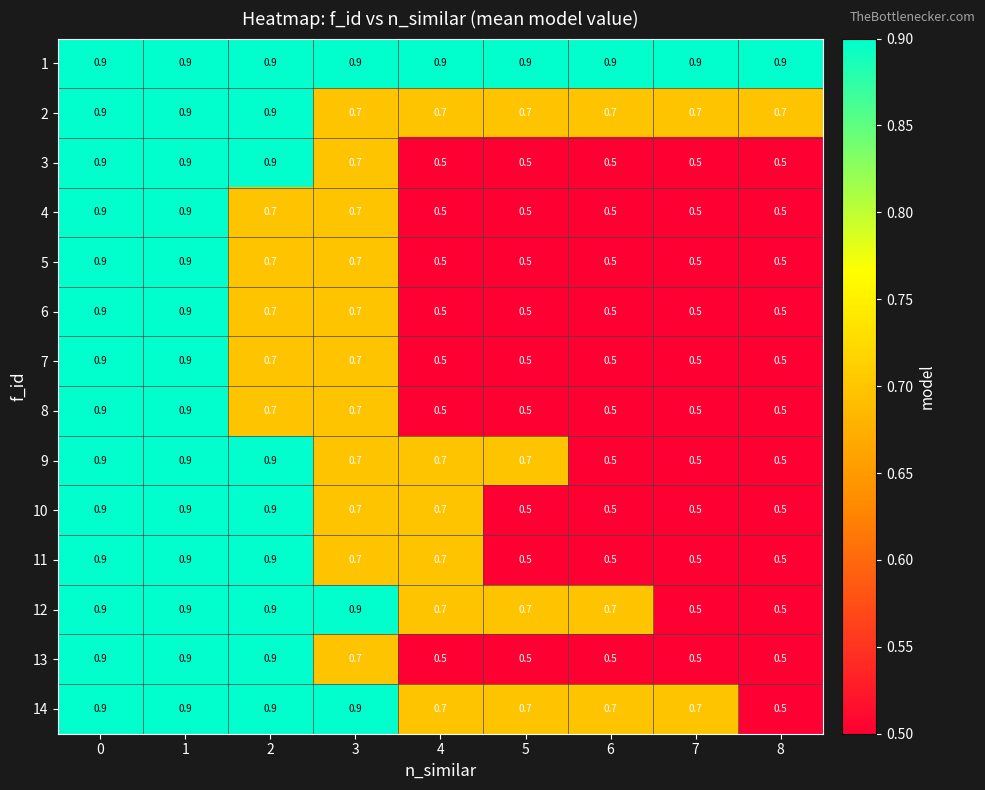

What is the spread (max minus min) of values at 3?

0.2